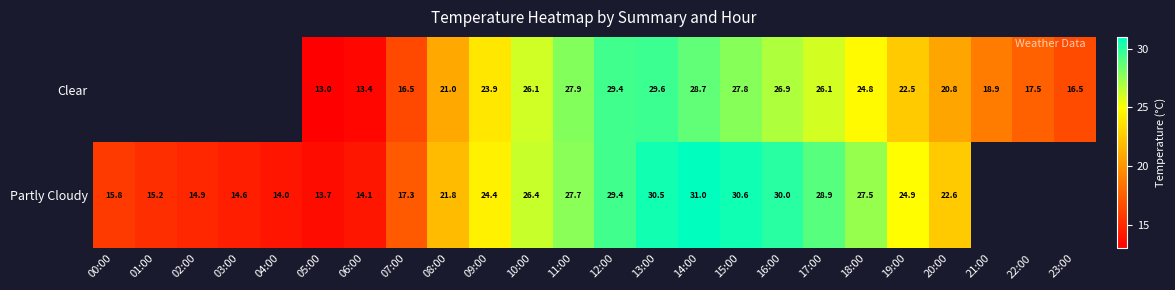

What is the minimum value shown in the chart?

13.0